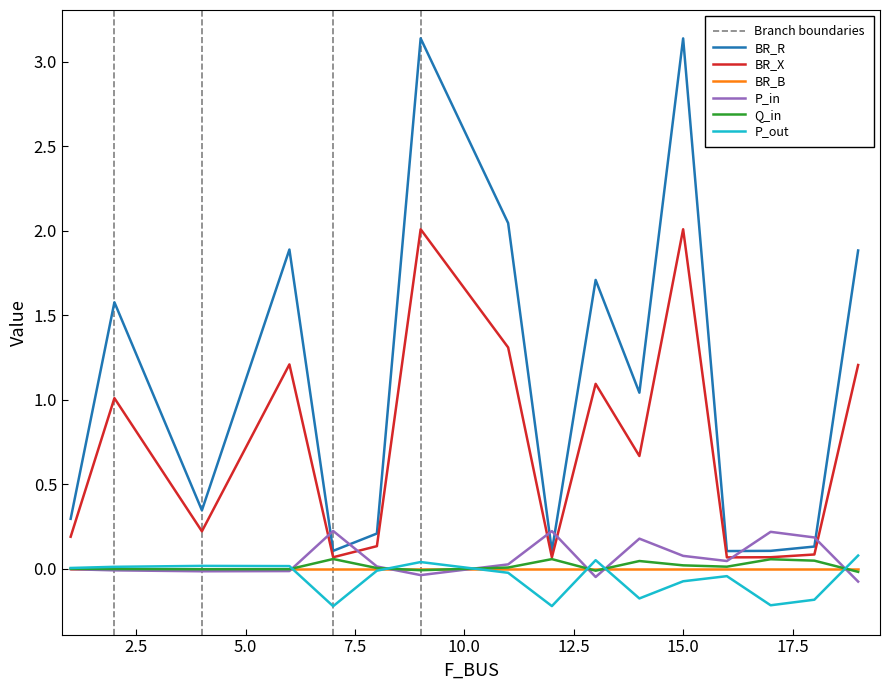

At how many categories does at least one series exceed 2?

3